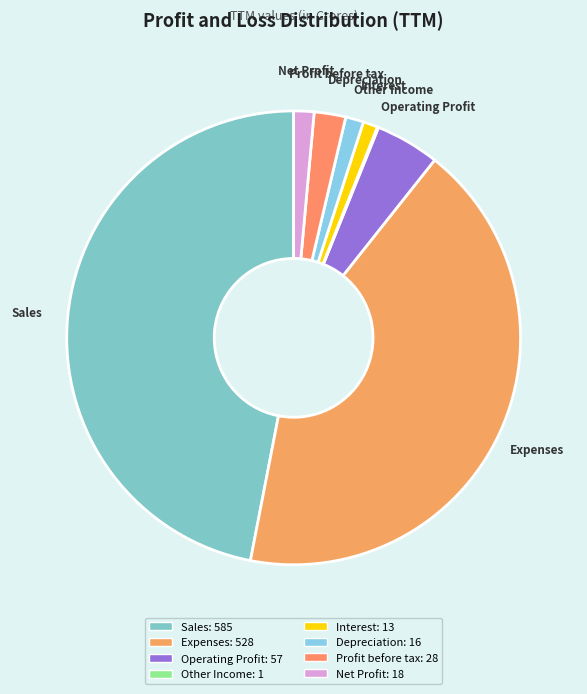

Does Profit before tax account for over 50% of the chart?

No